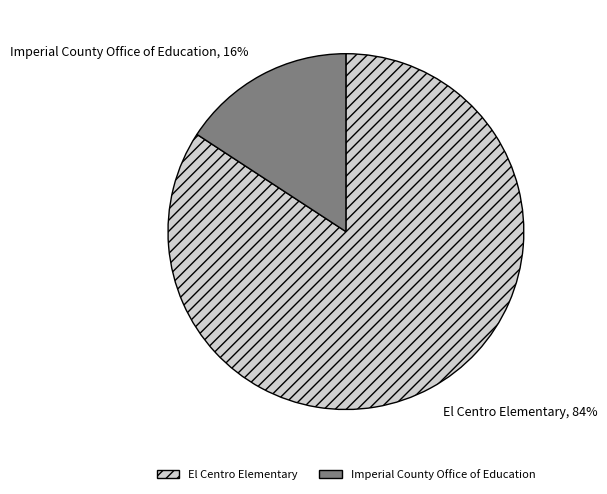

Rank the categories by value from highest to lowest.

El Centro Elementary, Imperial County Office of Education